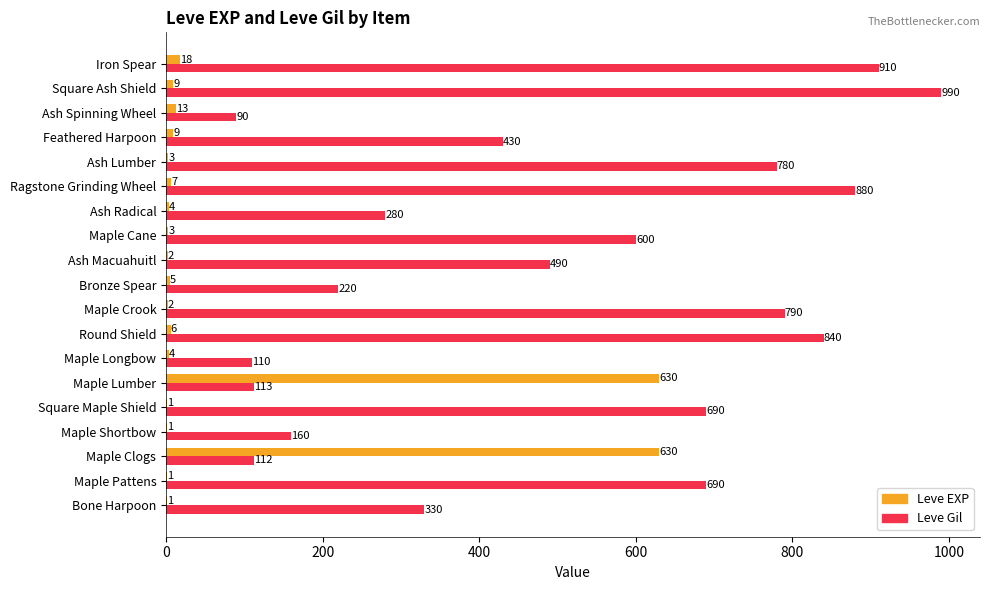

What is the maximum value shown in the chart?

990